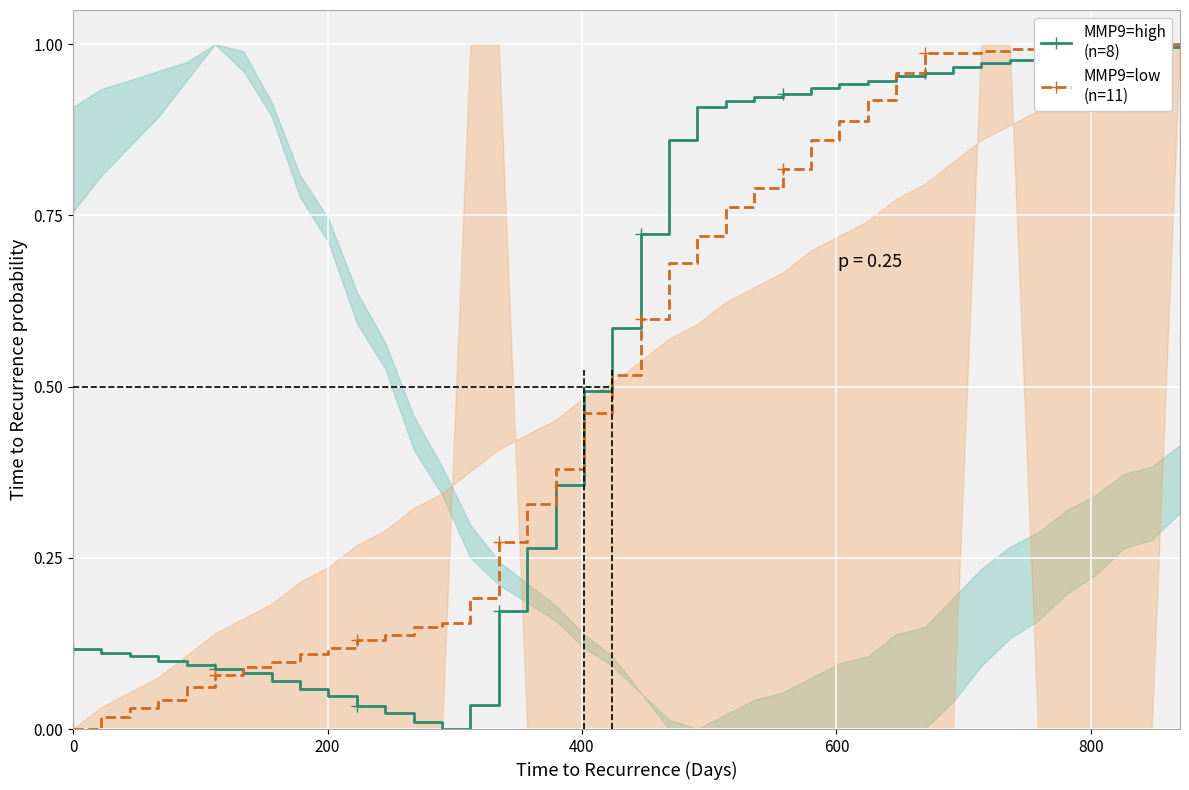

How many intersections are there between MMP9=high
(n=8) and MMP9=low
(n=11)?

3